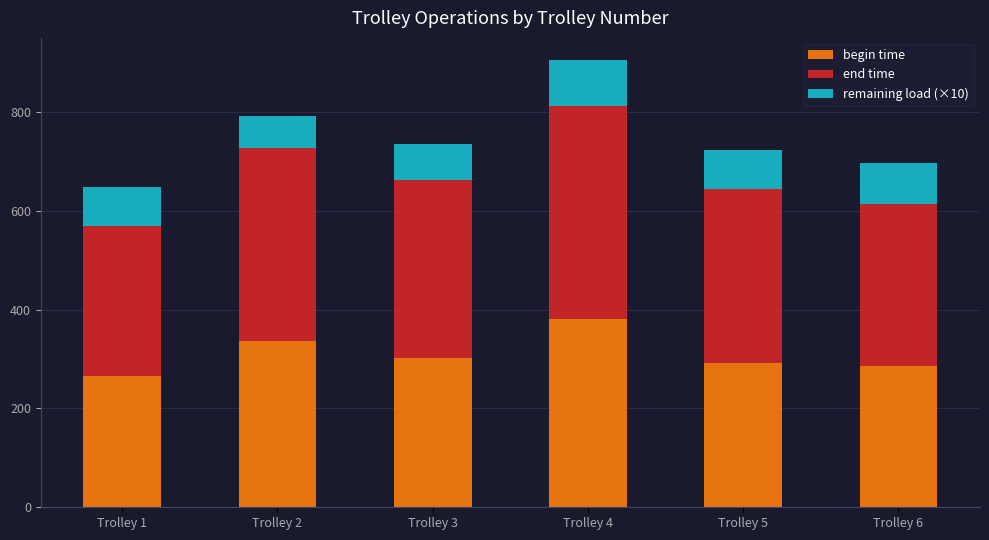

Reading left to right, transcribe the values for begin time.

264.7	336.8	301.7	381.4	292.5	285.3